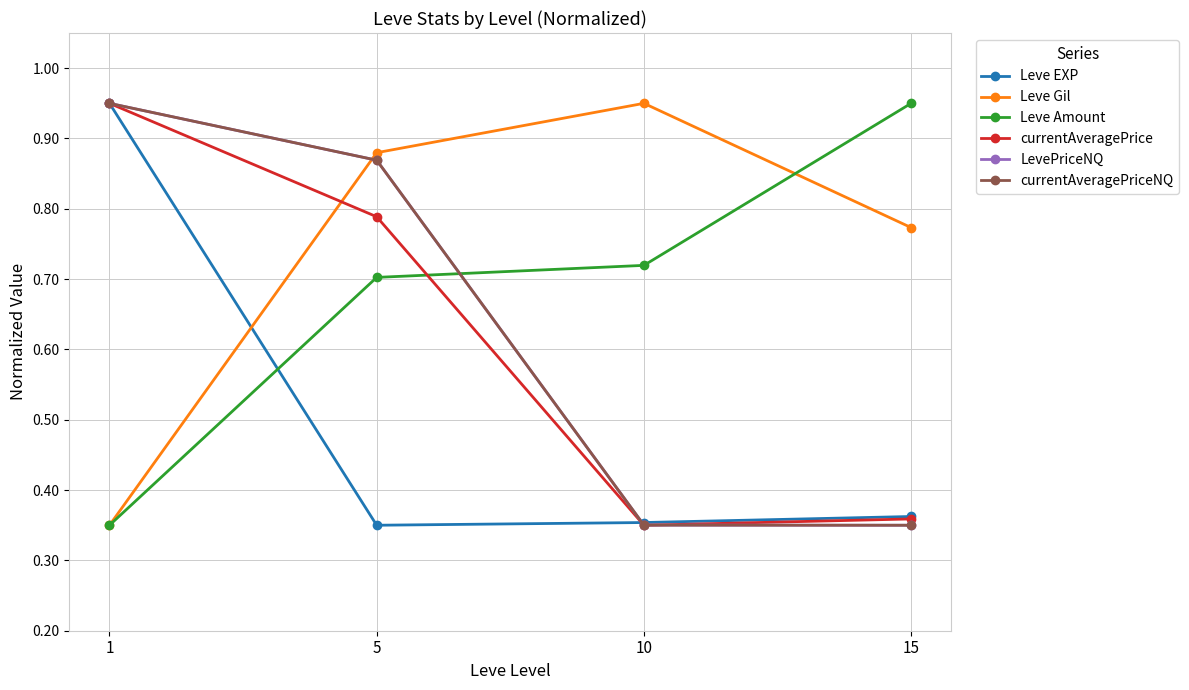

The value of Leve EXP at 10 is 0.1. True or false?

False